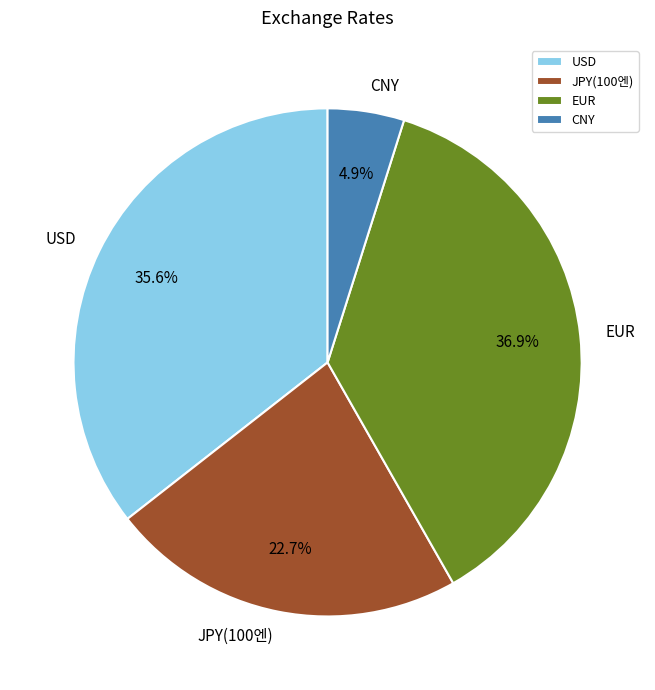

To the nearest percent, what is the average slice percentage?

25%